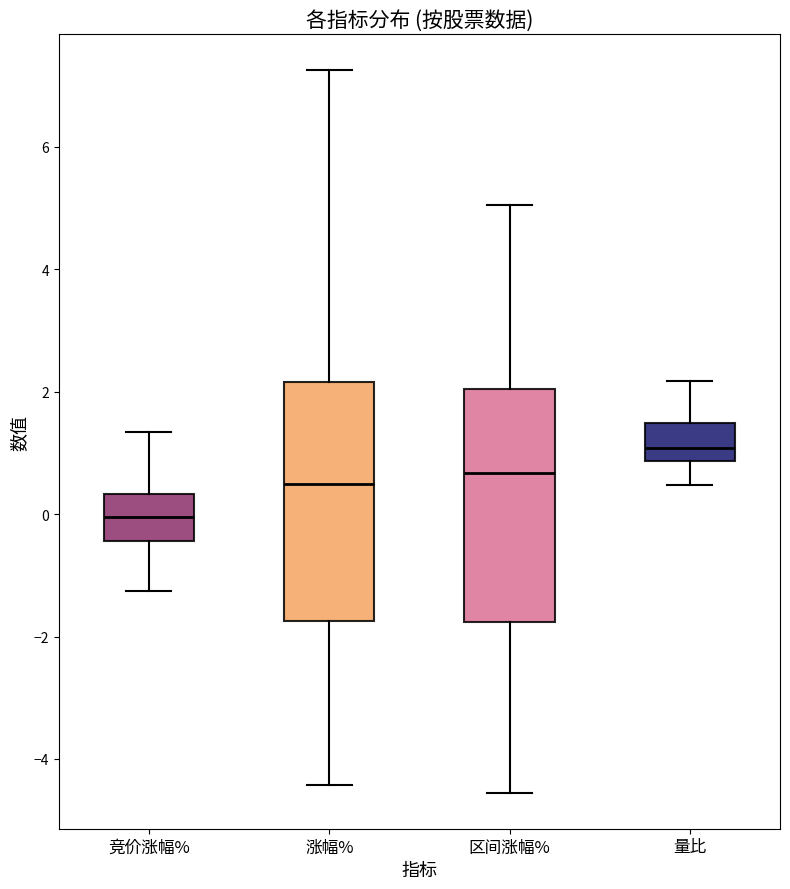

Reading left to right, transcribe this box plot: for each box, give where its median line is, the range the box spans, and where its two whiskers end, as read against the y-axis. The values are not printed on the chart, so give them approximately, as read against the axis.

竞价涨幅%: median 0.0, box -0.4 to 0.4, whiskers -1.2 to 1.4
涨幅%: median 0.4, box -1.8 to 2.2, whiskers -4.4 to 7.2
区间涨幅%: median 0.6, box -1.8 to 2.0, whiskers -4.6 to 5.0
量比: median 1.0, box 0.8 to 1.4, whiskers 0.4 to 2.2